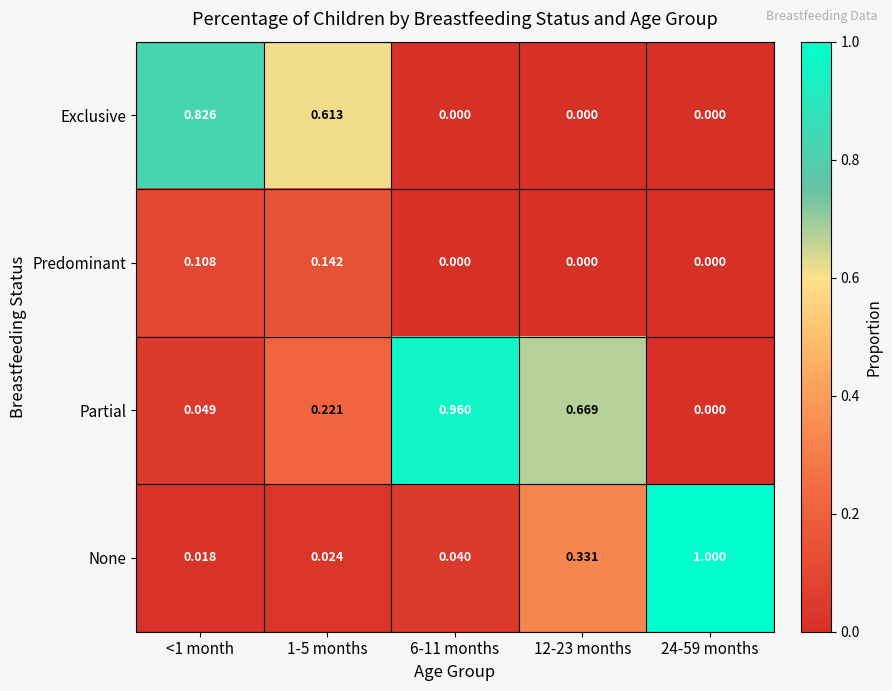

Which series has the widest spread of values?

None